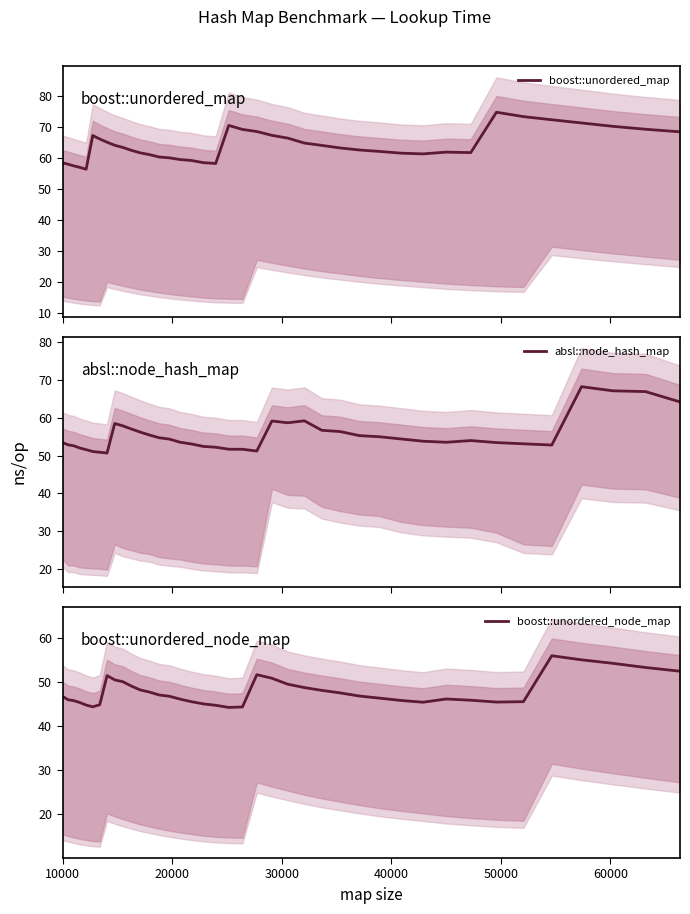

What is the minimum value for boost::unordered_node_map?

44.3